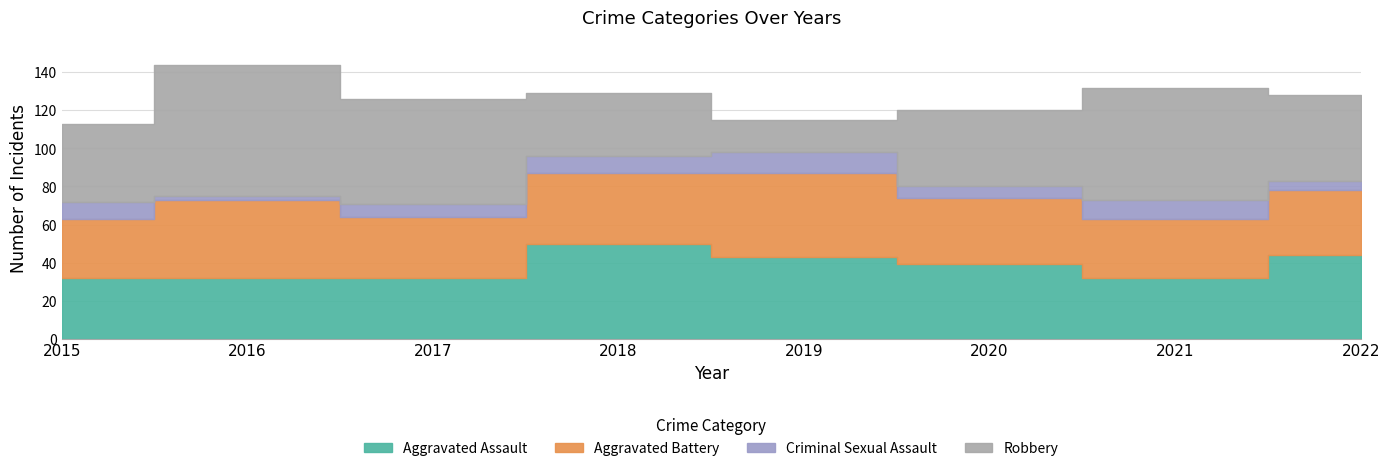

Between 2015 and 2021, which series saw the biggest shift?

Robbery